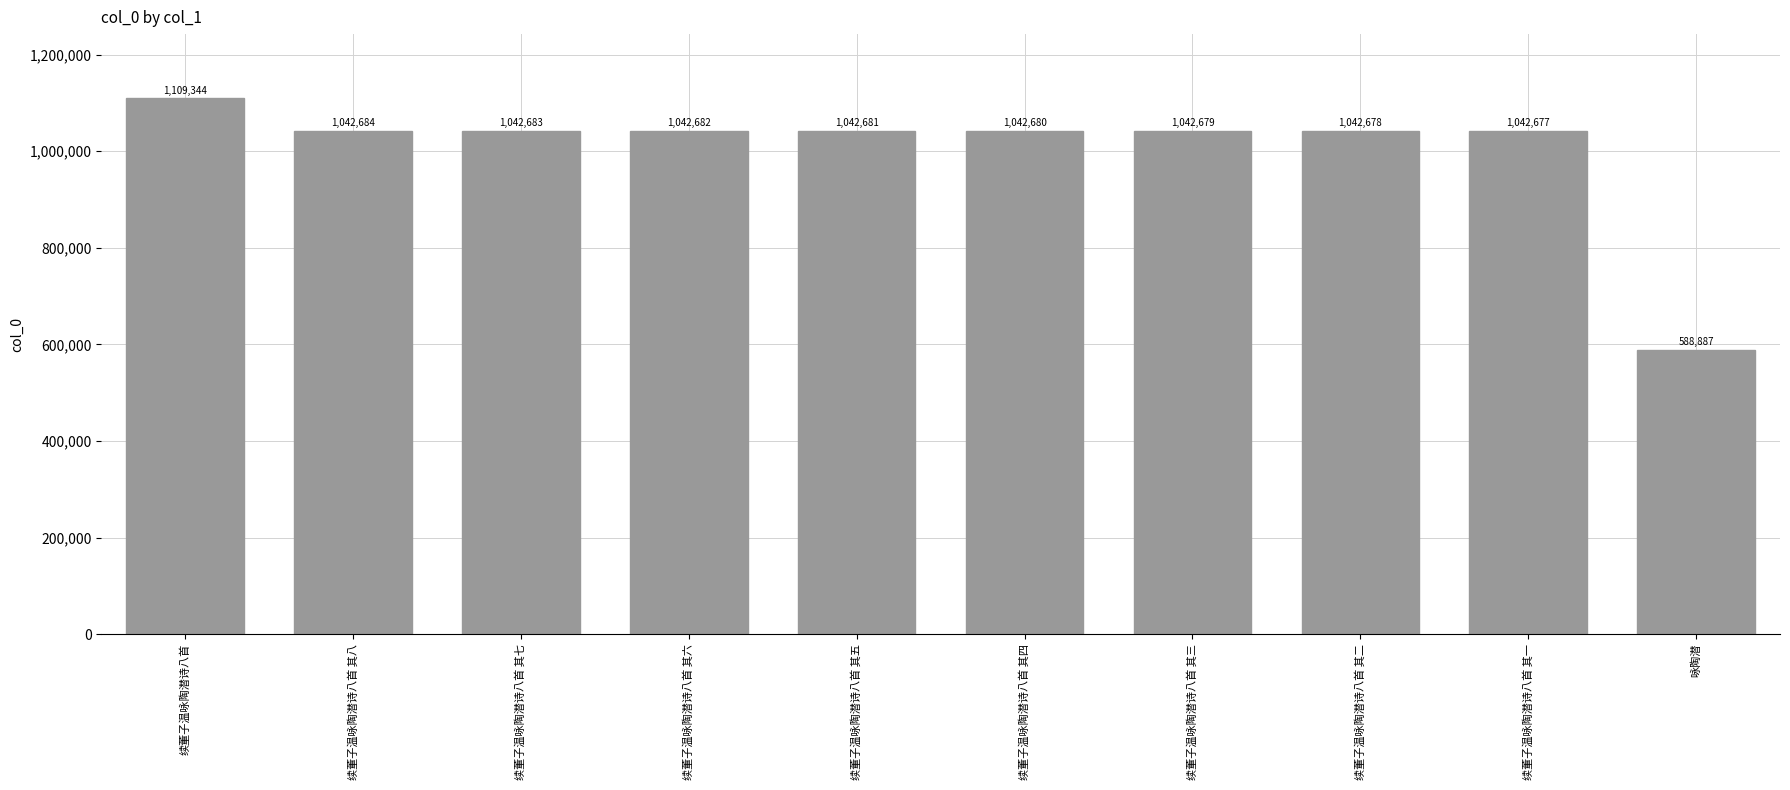

What is the value of the 8th bar from the left?

1042678